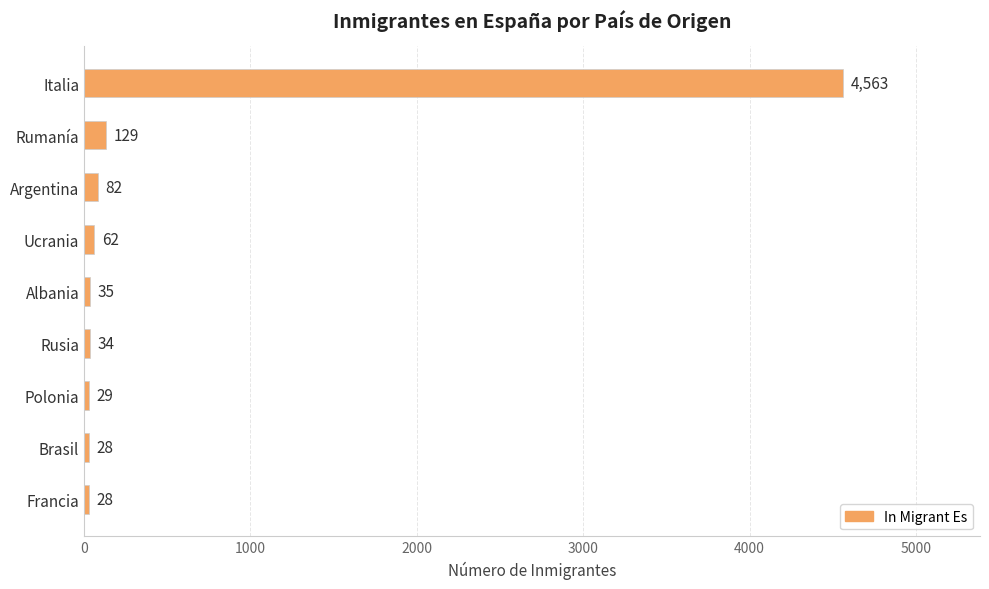

How many data points are less than 35?

4